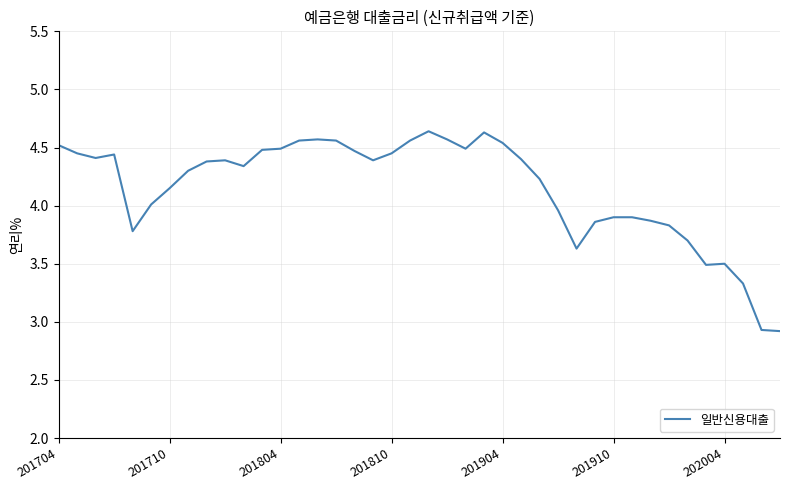

What is the minimum value shown in the chart?

2.9